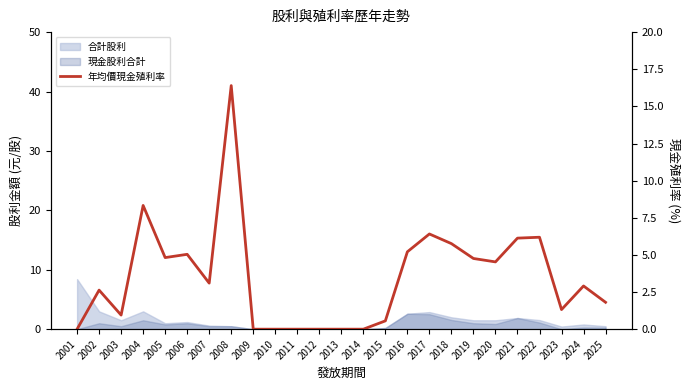

How many interior local valleys (lower than both neighbors) does the data have?

5